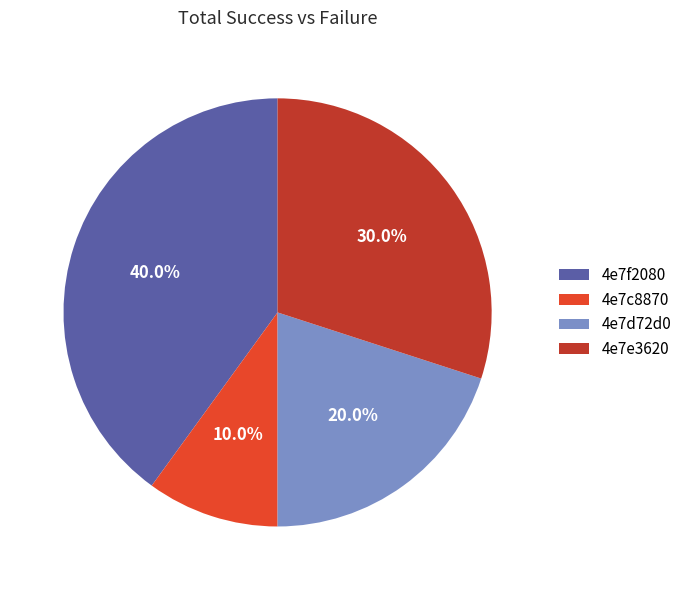

Rank the categories by value from lowest to highest.

4e7c8870, 4e7d72d0, 4e7e3620, 4e7f2080